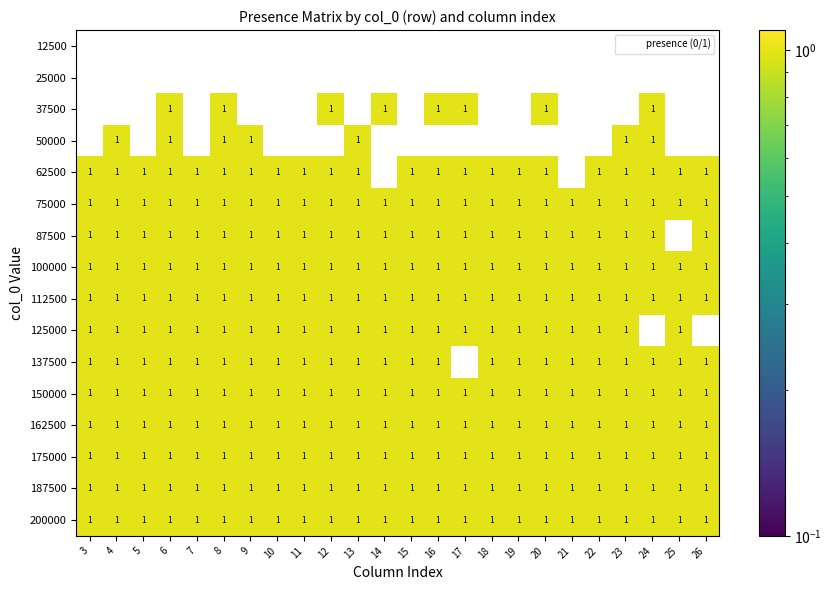

What is the sum of all 150000 values?

24